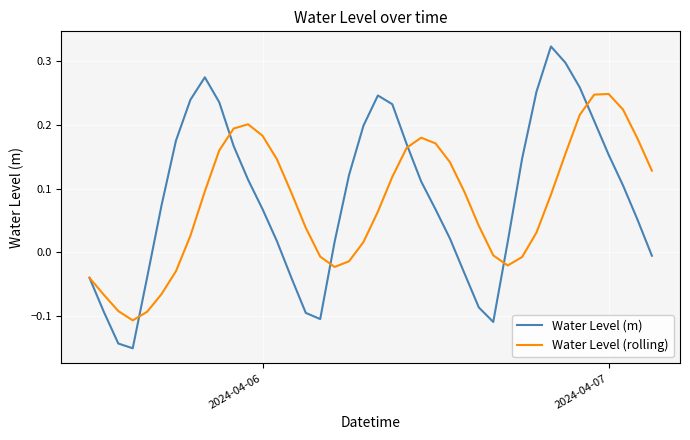

Is this an area chart (filled region under the line)?

No